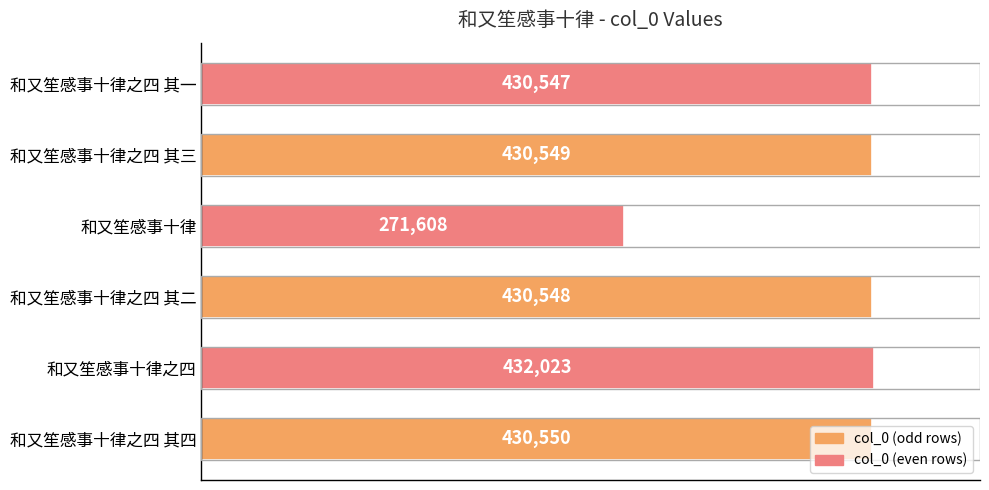

How many values are below 430549?

3